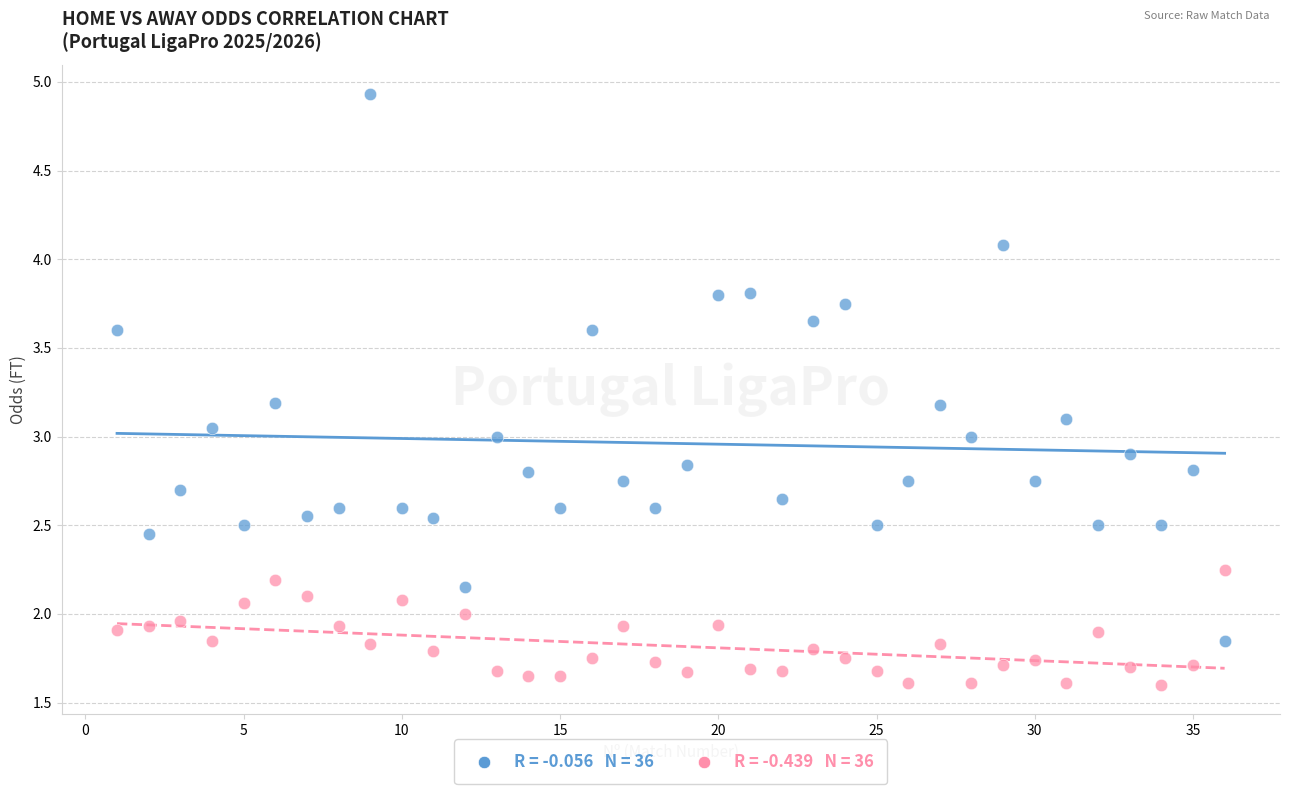

Across all data points, what is the range of X values (max minus min)?

35.0